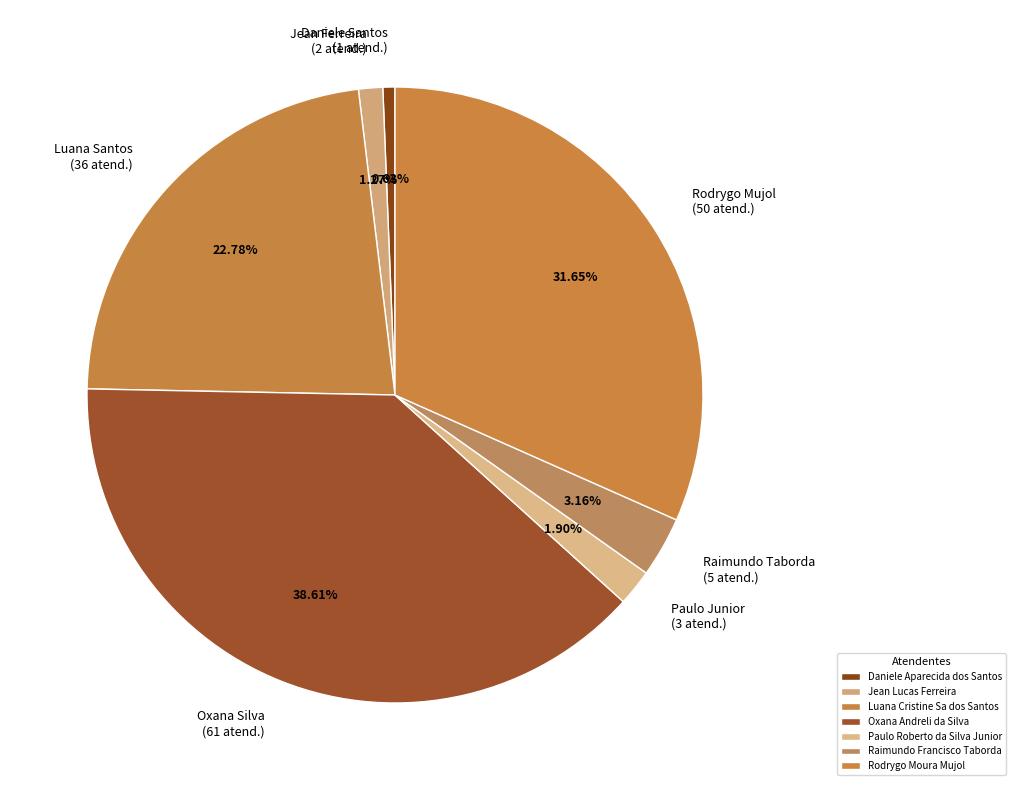

To the nearest percent, what is the combined percentage of Luana Cristine Sa dos Santos and Rodrygo Moura Mujol?

54%